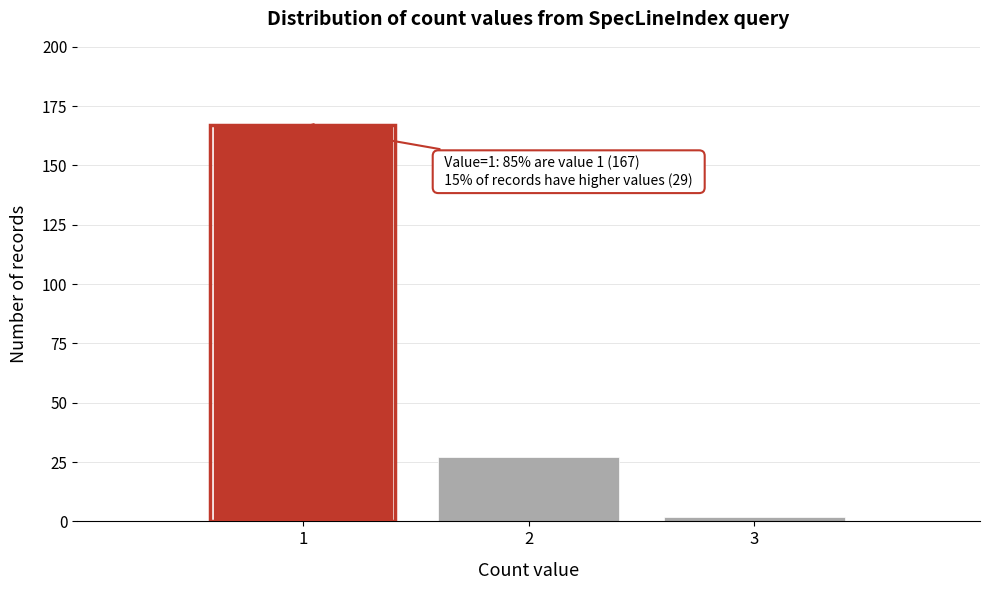

Over which range of the x-axis is the bar tallest?

0.5 to 1.5